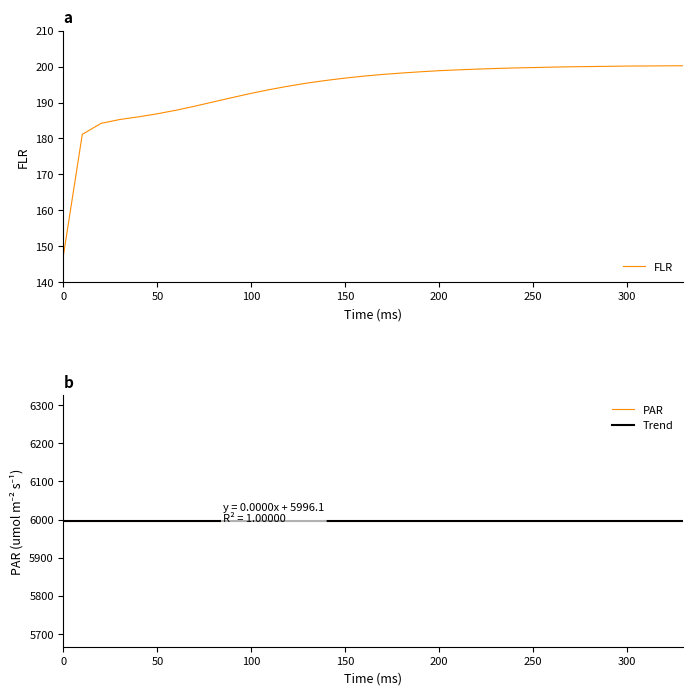

Is it true that FLR equals 261.8 at 50?

False